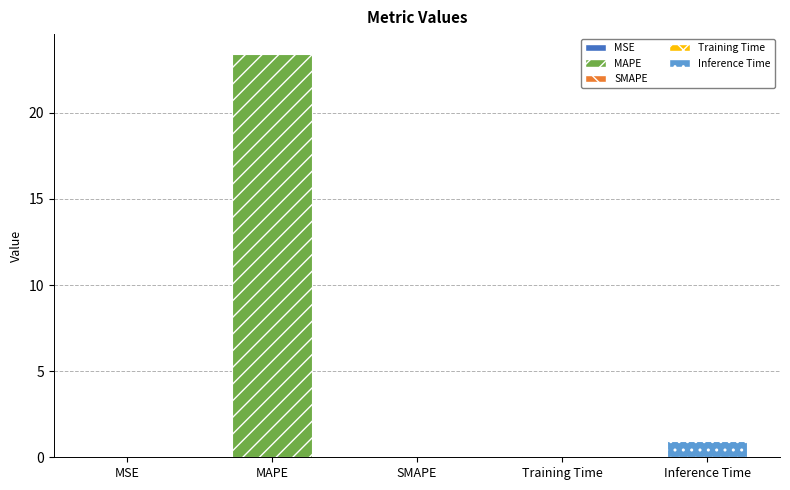

What is the label of the 4th bar from the right?

MAPE